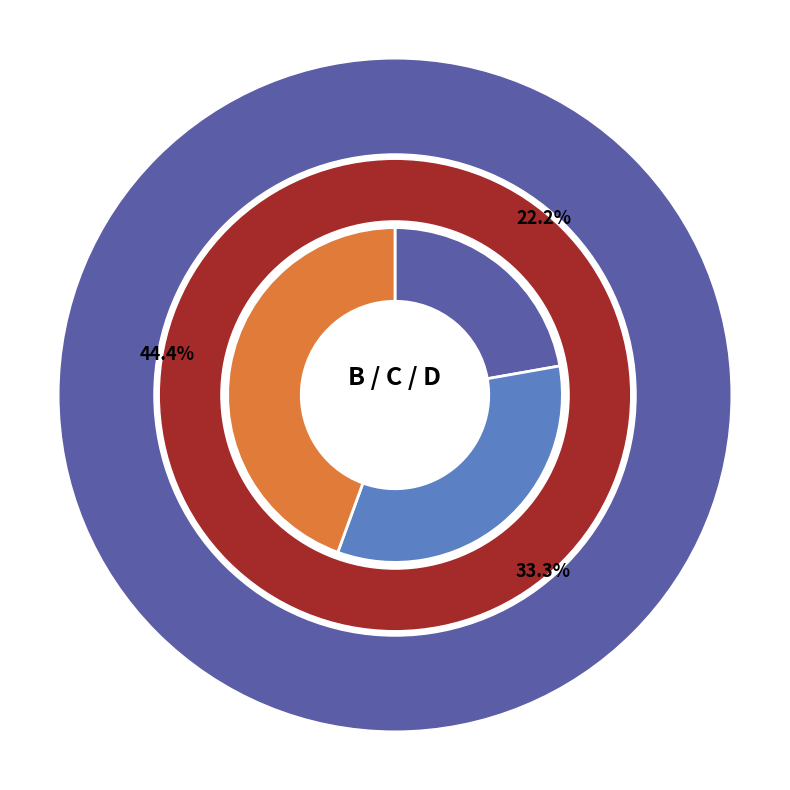

To the nearest percent, what is the difference between the largest and smallest slice percentages?

22%